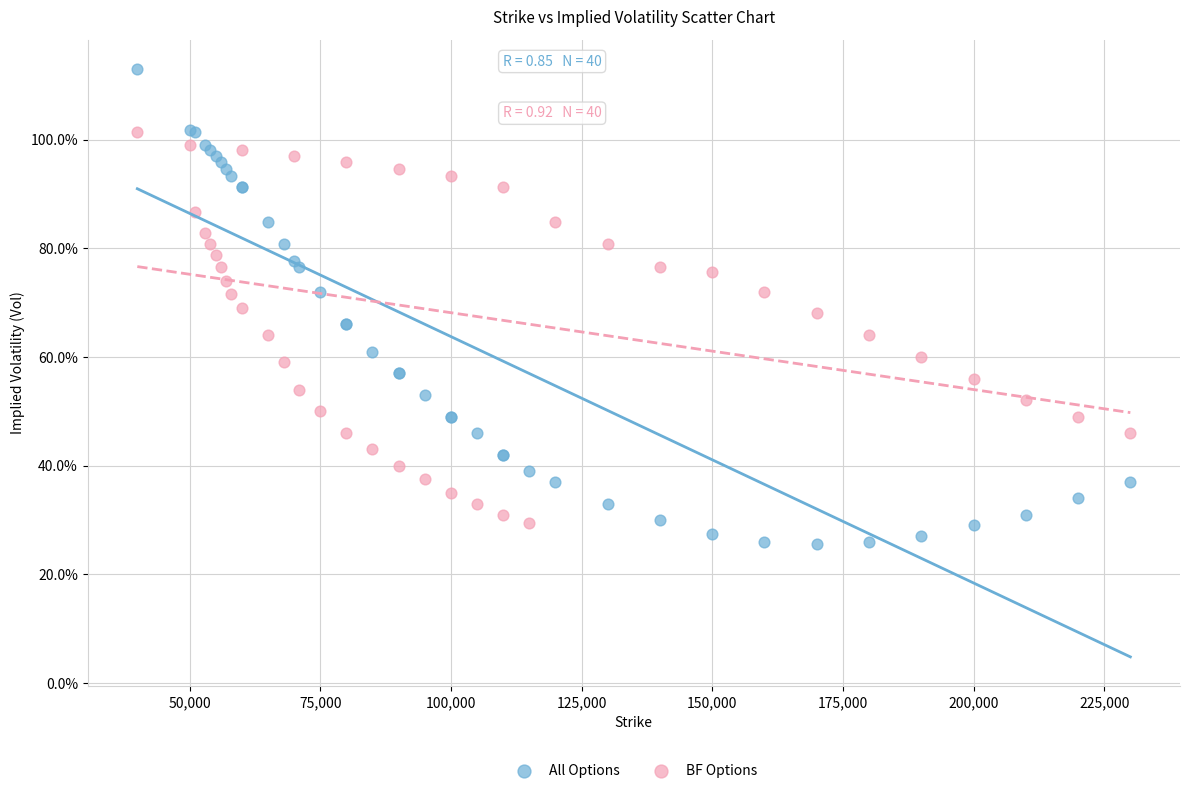

What are all the series names shown in the legend?

All Options, BF Options